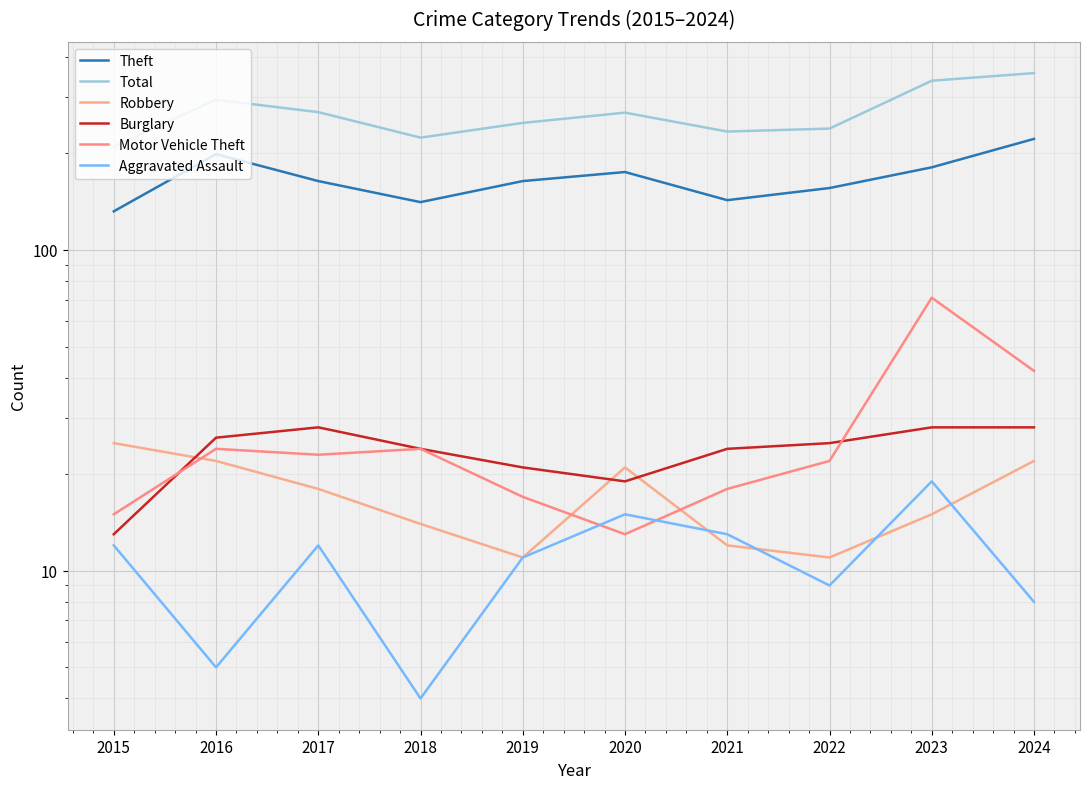

What is the value of the Theft point at the 5th from the left?

164